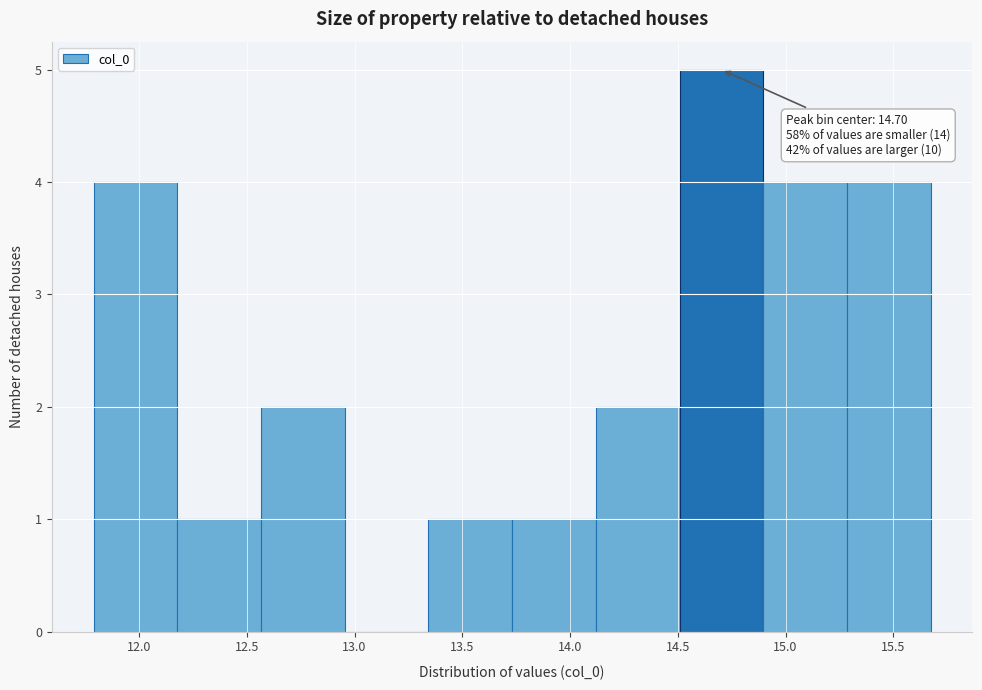

Which range on the x-axis has the tallest bar?

14.50 to 14.90